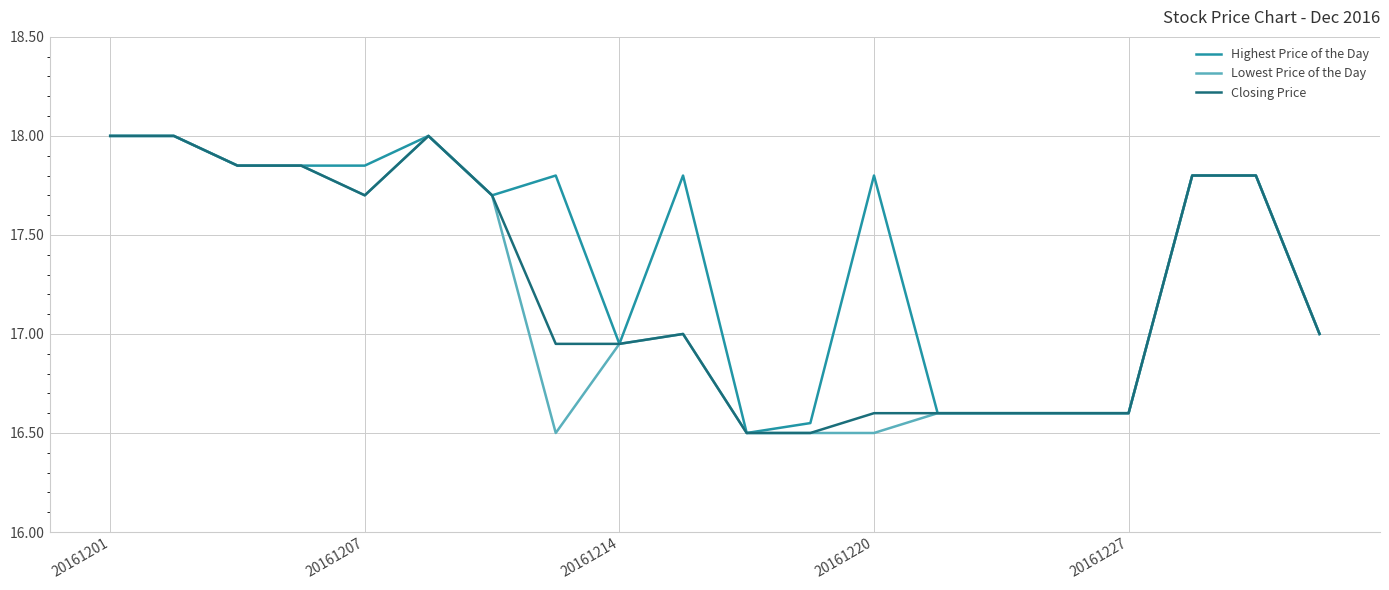

What is the greatest value displayed?

18.0